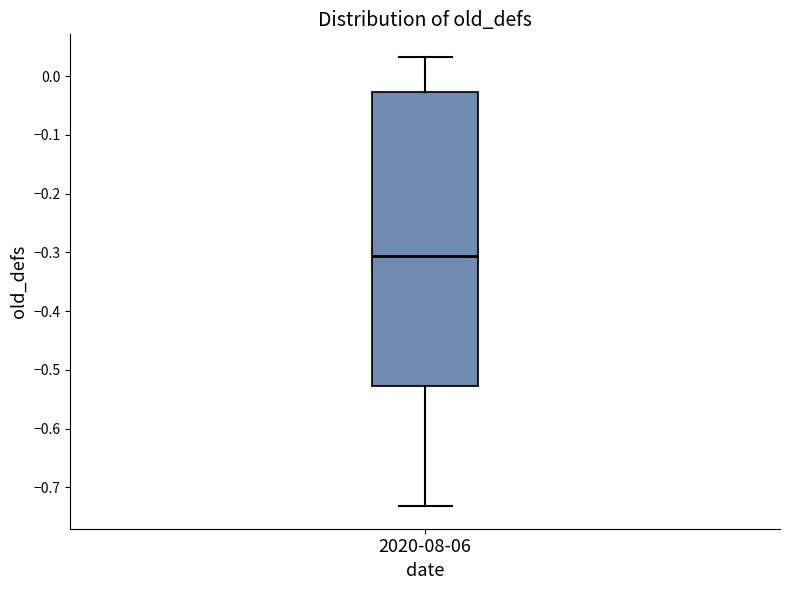

Read this box plot against the y-axis: the position of the median line, the range covered by the box, and the ends of both whiskers. The values are not printed on the chart, so give them approximately, as read against the axis.

median -0.31, box -0.53 to -0.03, whiskers -0.73 to 0.03